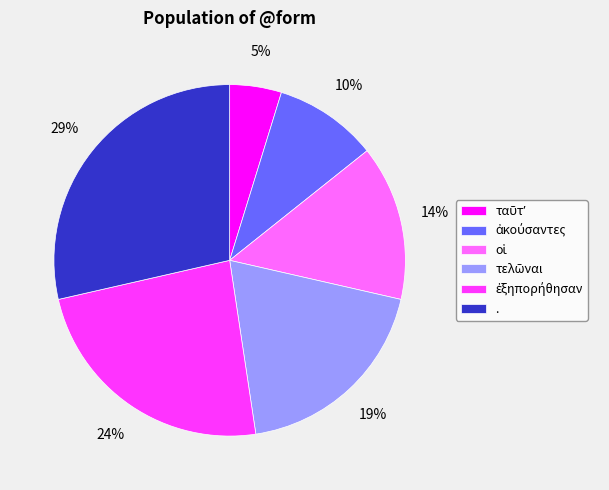

How many segments does this pie chart have?

6